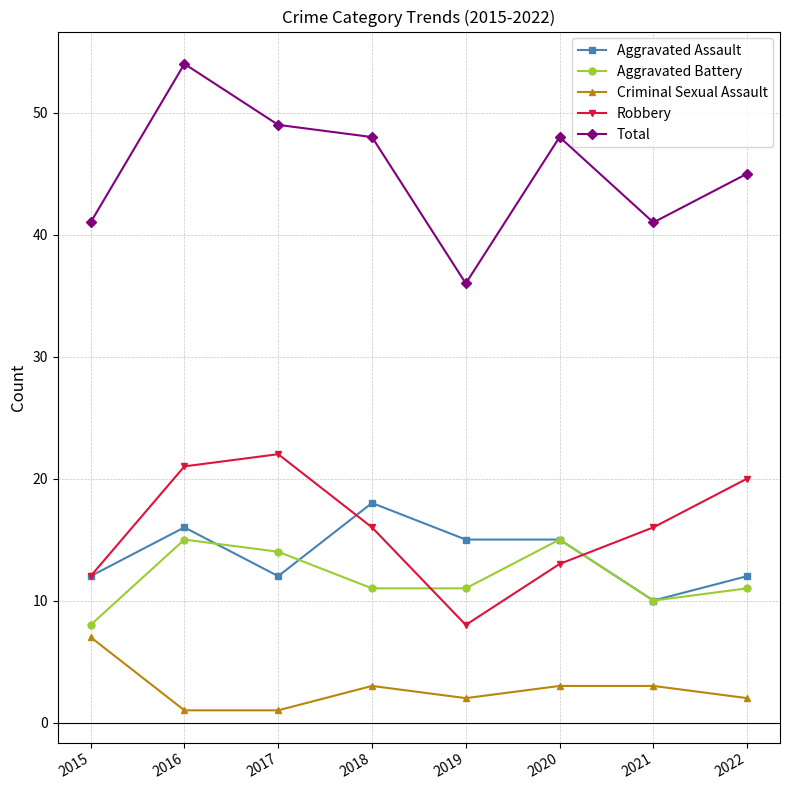

Rank the series by their maximum value, from highest to lowest.

Total, Robbery, Aggravated Assault, Aggravated Battery, Criminal Sexual Assault